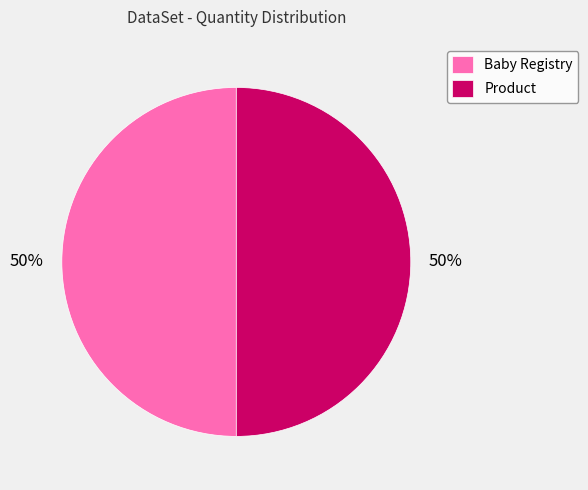

Combined, do Baby Registry and Product account for over 50%?

Yes